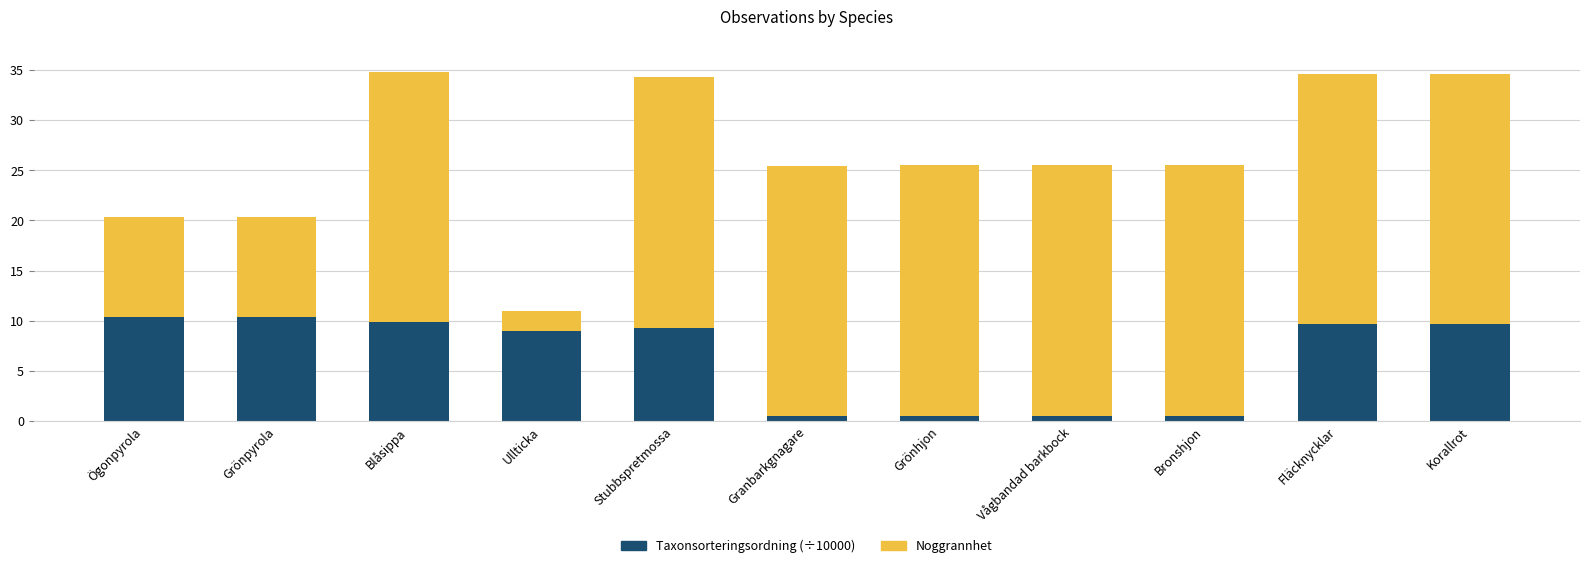

What is the maximum value for Taxonsorteringsordning (÷10000)?

10.3